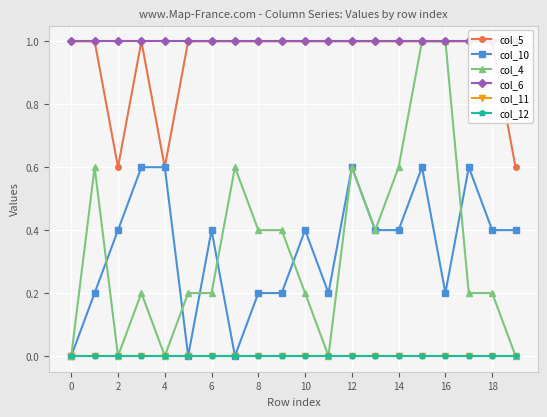

True or false: col_11 and col_4 cross at least once.

False